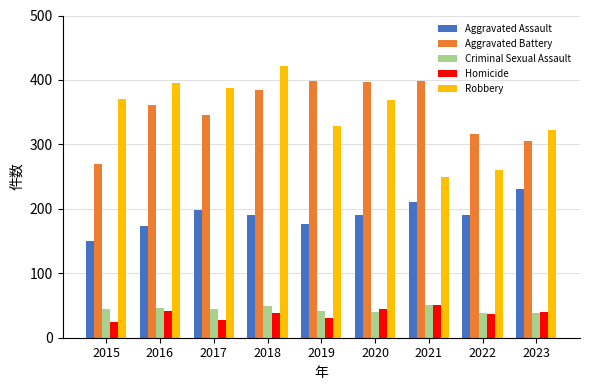

Which category has the highest value across all series?

2018